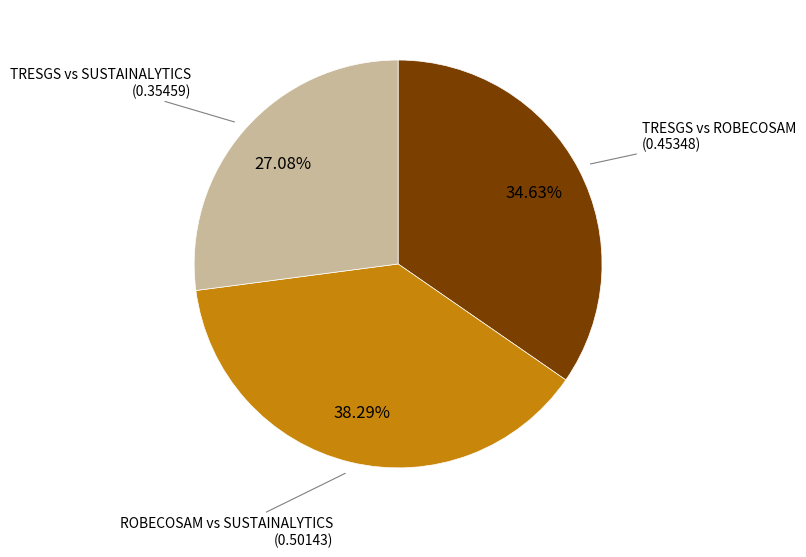

Is there any slice that represents more than half of the pie?

No